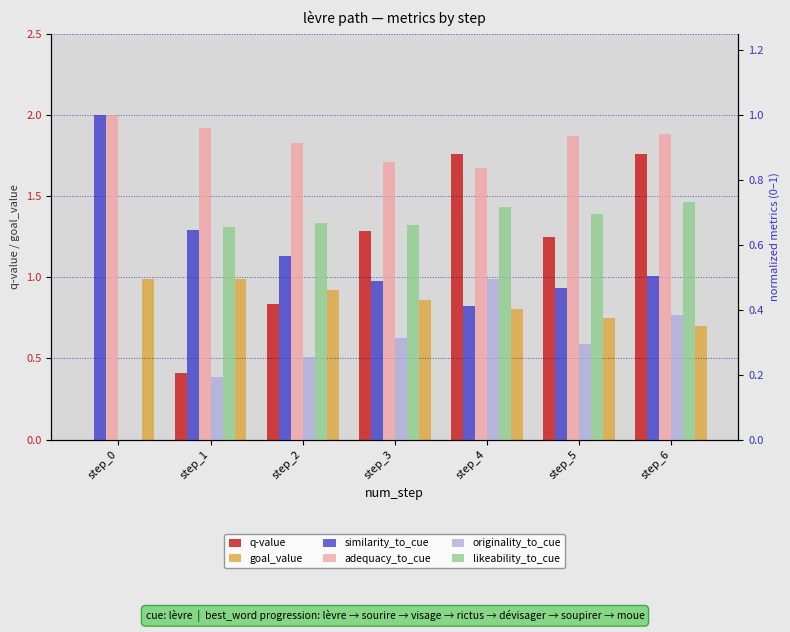

Where does the q-value series first go above 1?

step_3